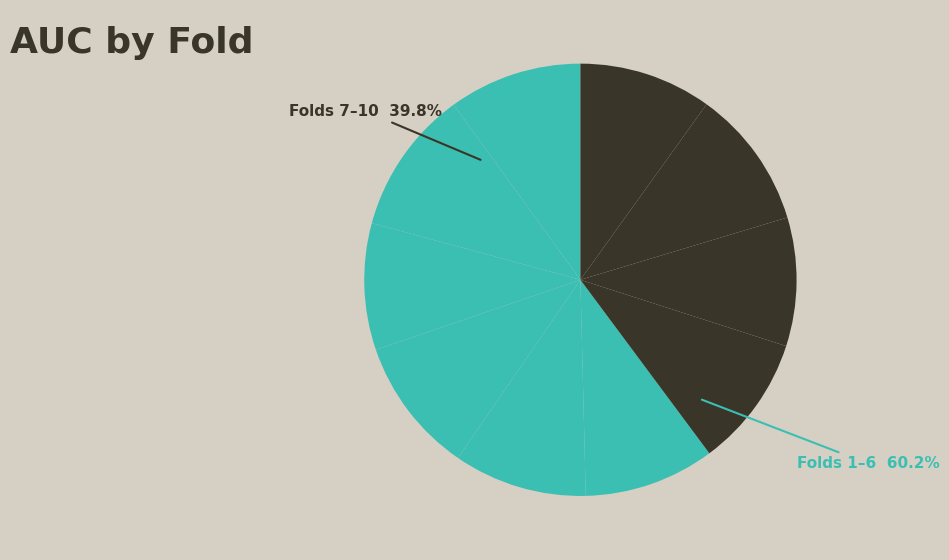

Is it true that Fold 4 is 18% of the pie?

False